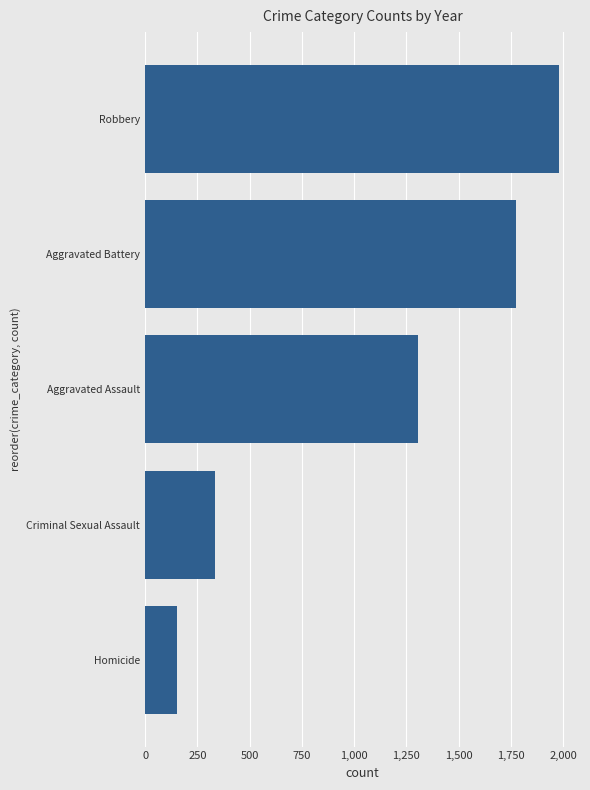

What is the change in value from Criminal Sexual Assault to Robbery?

+1646